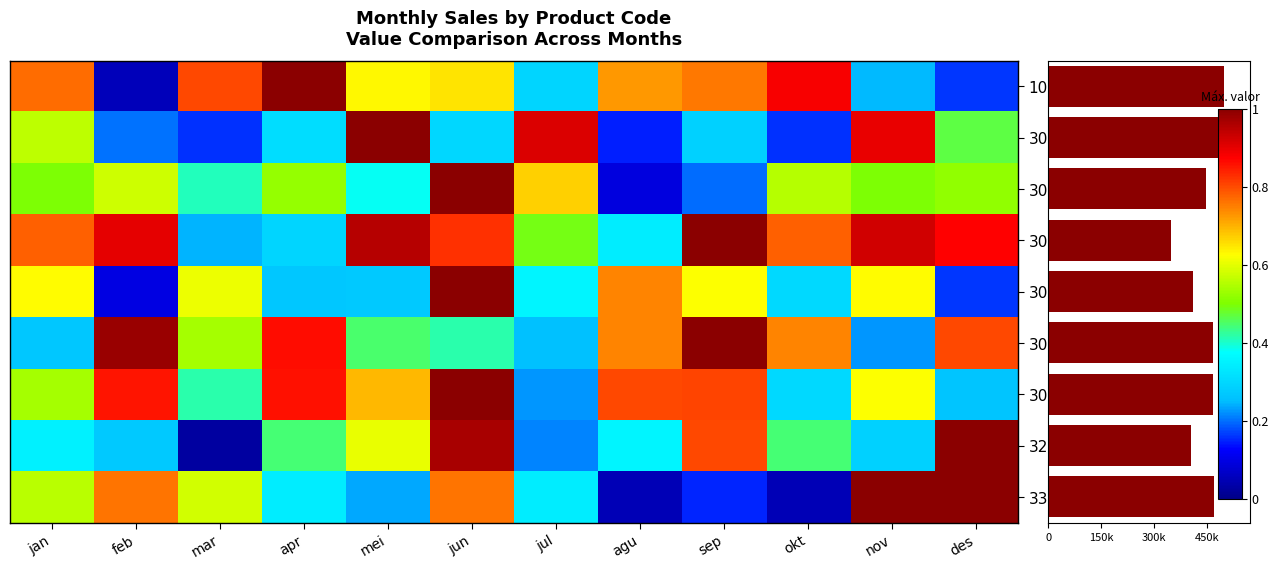

At nov, list the series in order from smallest to largest.

305, 101, 320, 302, 306, 304, 301, 303, 335